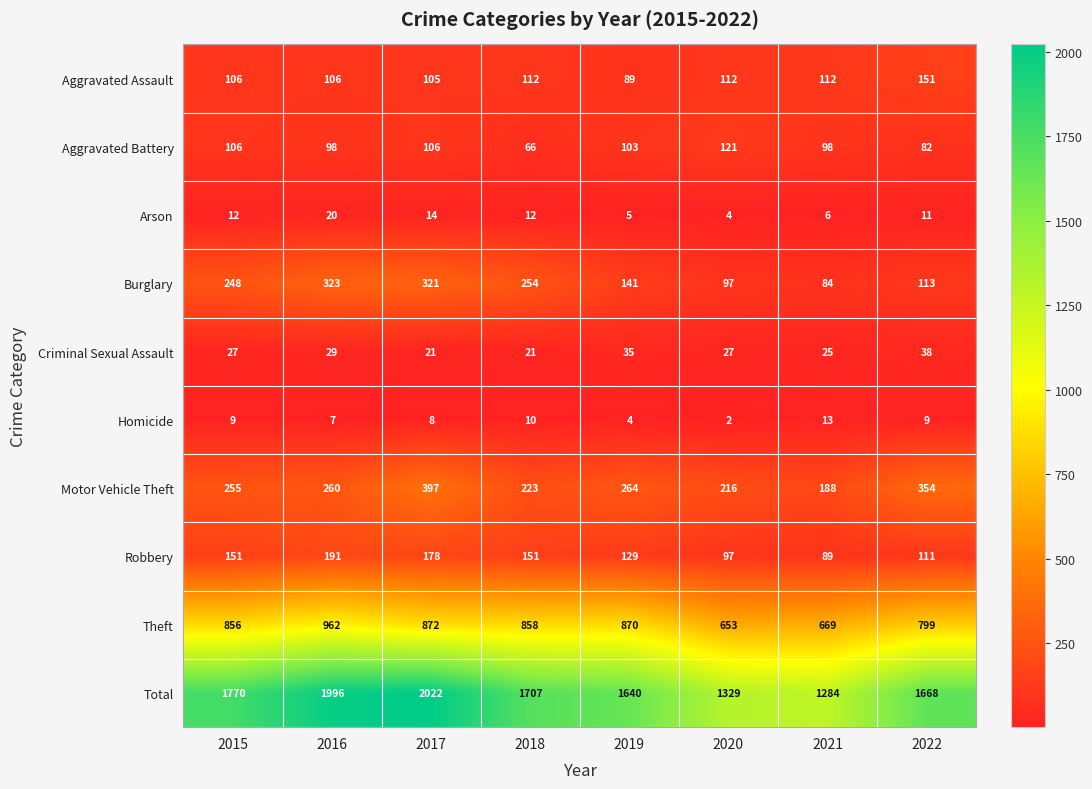

True or false: Burglary has a value of 491 at 2016.

False